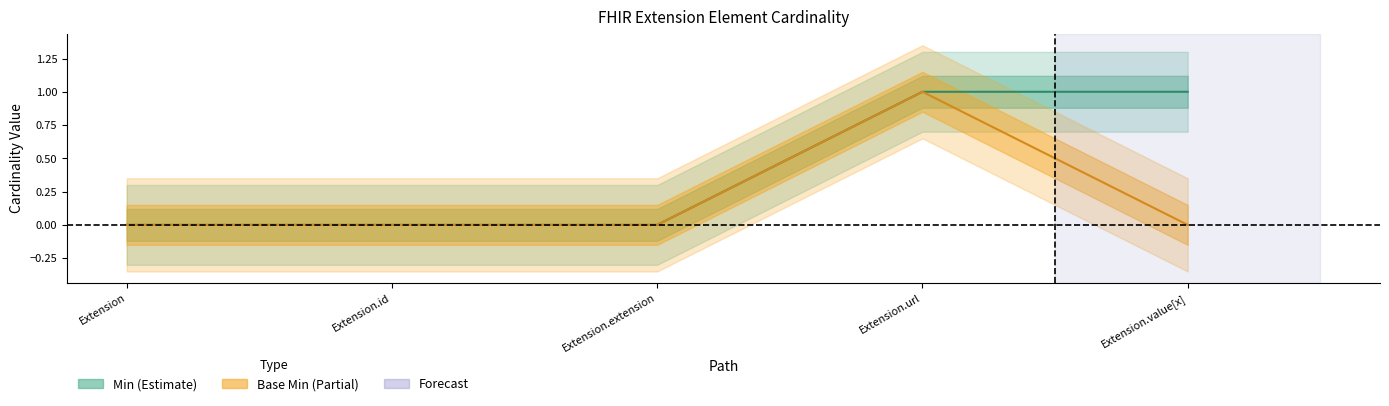

Is the value of Base Min at Extension greater than the value of Min at Extension.id?

No